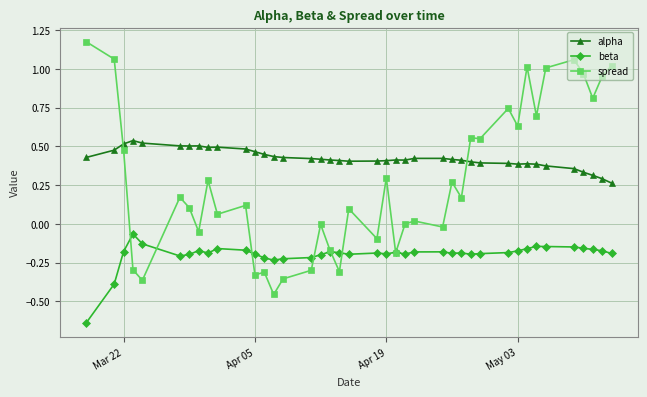

How many times do alpha and spread cross each other?

2